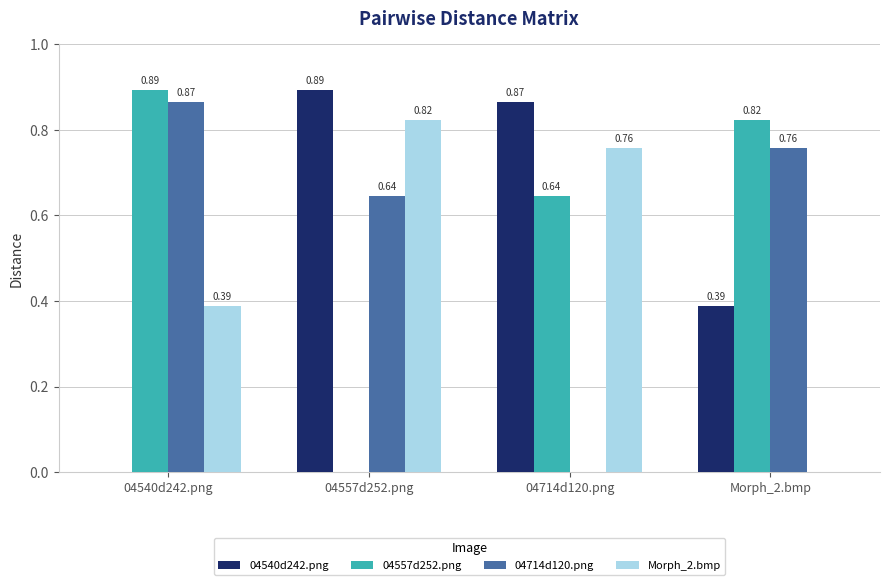

At which category is the sum across all series the highest?

04557d252.png